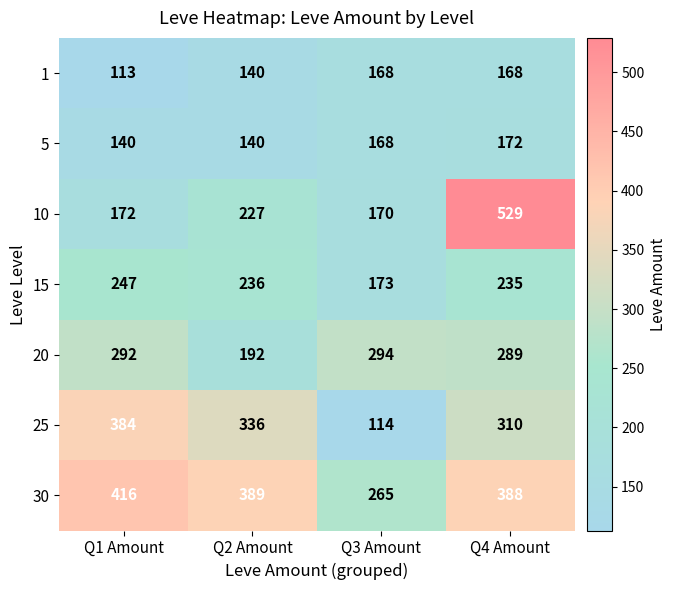

What is the smallest value displayed?

113